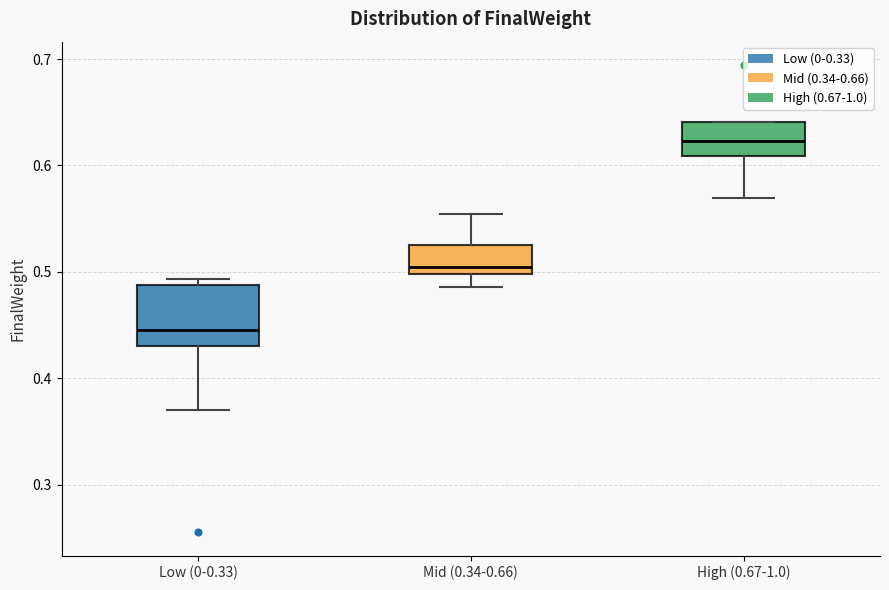

Comparing the boxes themselves (not the whiskers), which one is the tallest?

Low (0-0.33)